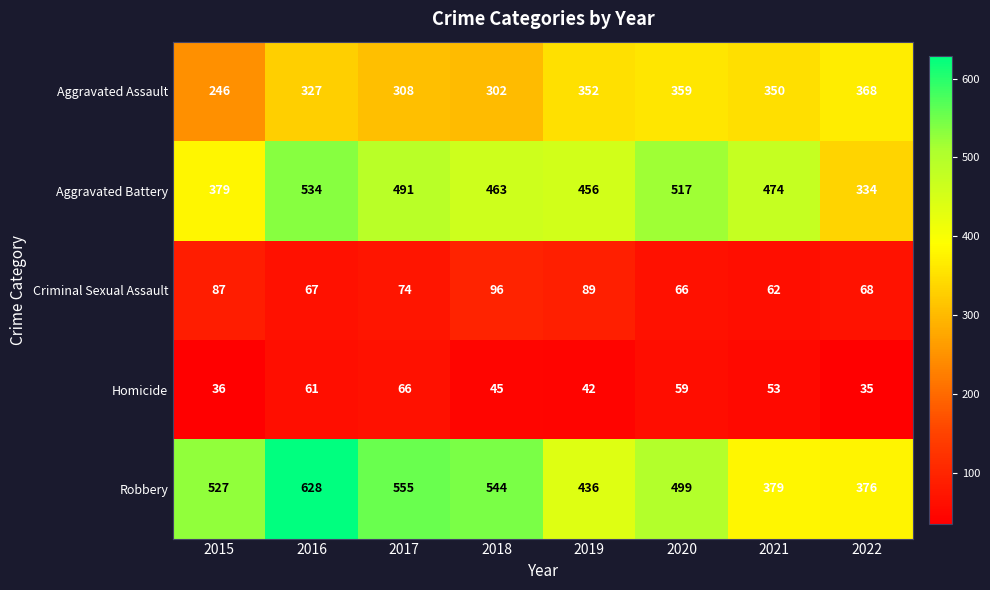

Which series has the widest spread of values?

Robbery